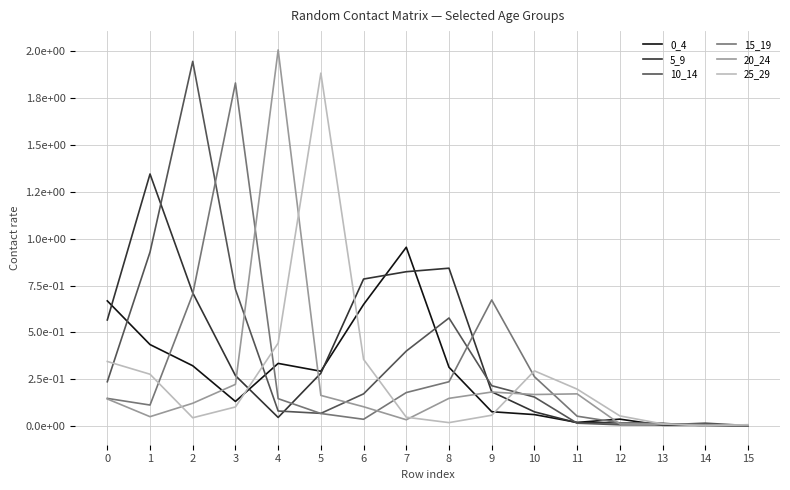

What is the highest value of the 0_4 series?

1.0